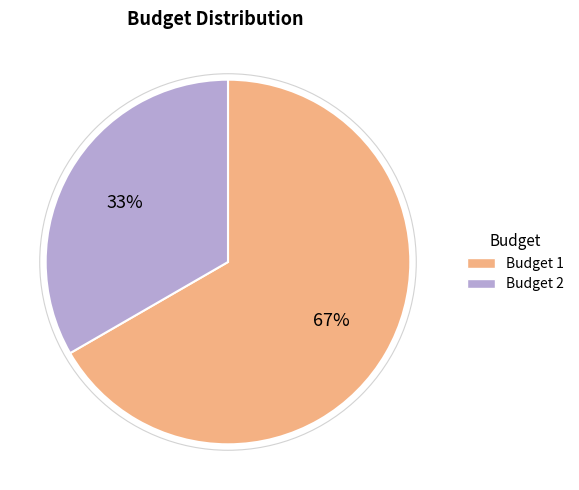

Combined, do Budget 1 and Budget 2 account for over 50%?

Yes